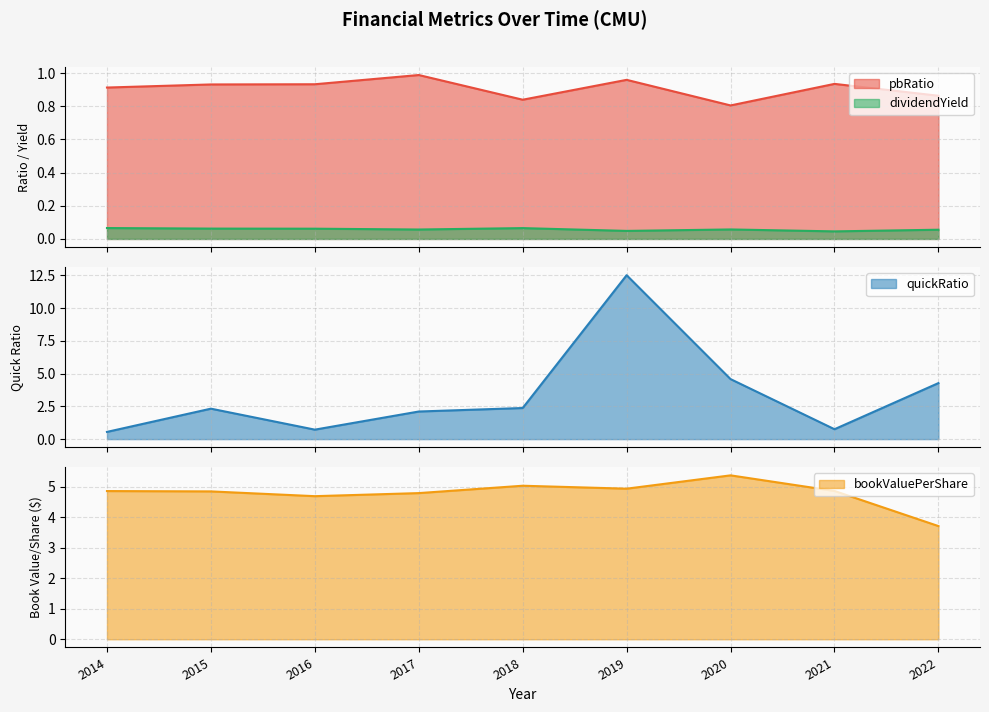

At which label is bookValuePerShare closest to 4?

2022